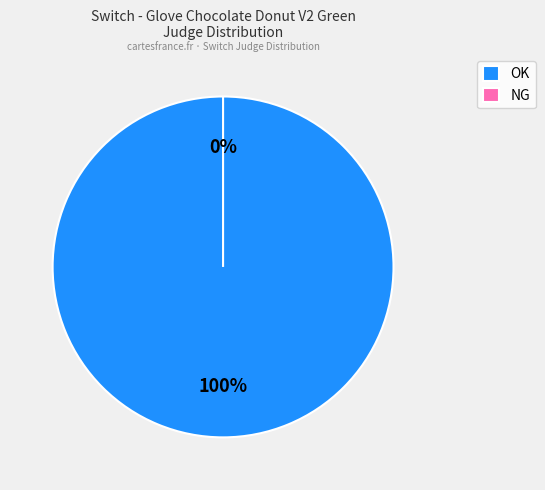

Does OK account for over 50% of the chart?

Yes